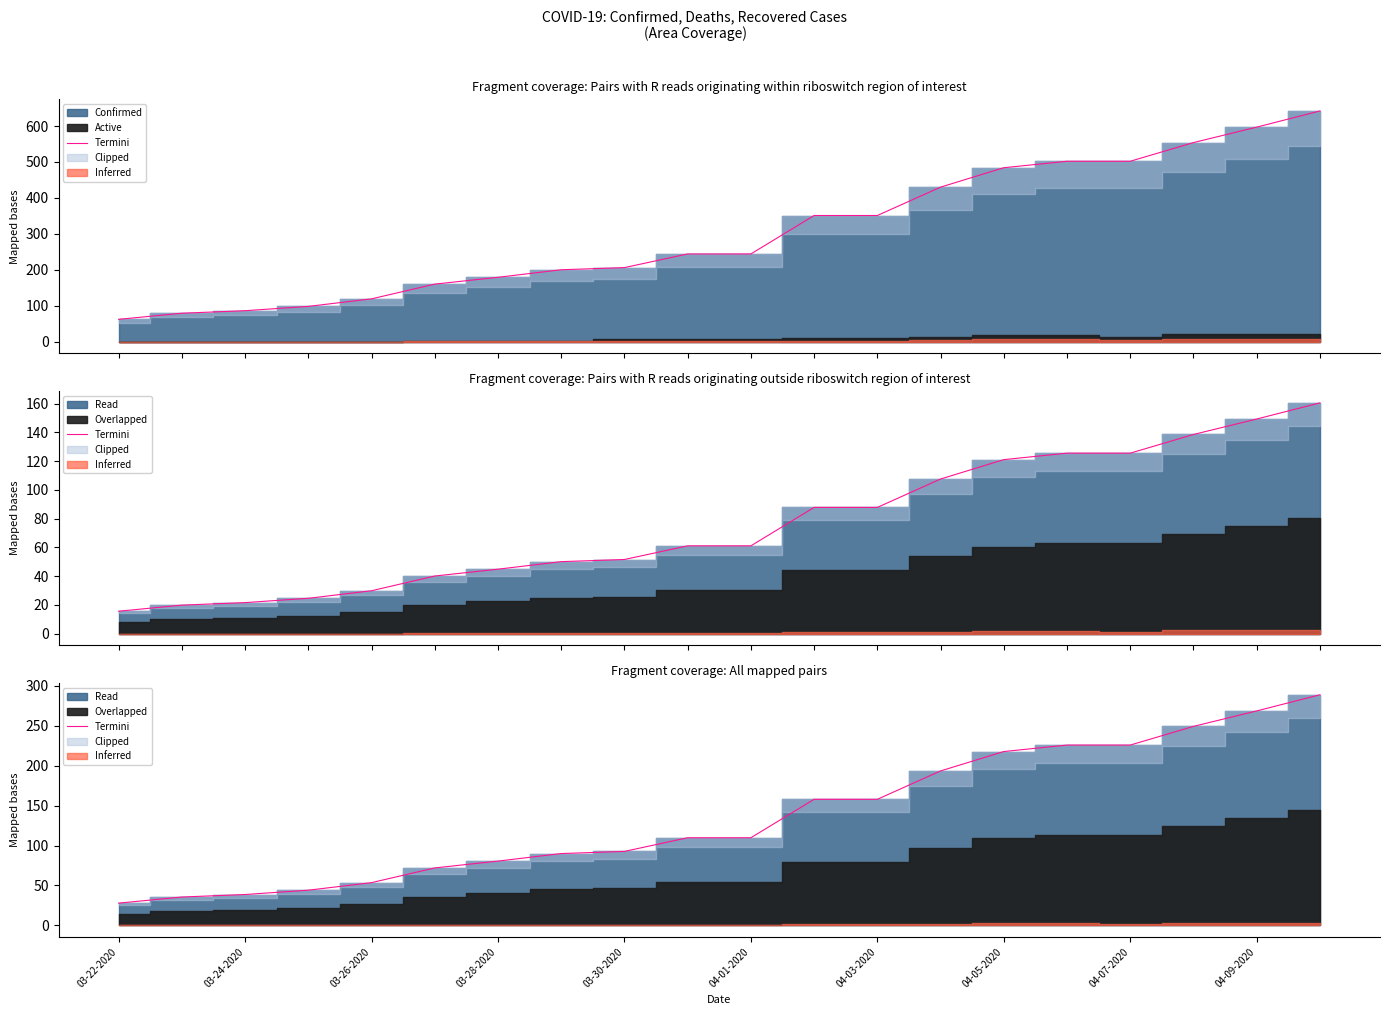

What is the difference between the values at 11 and 17?

91.3